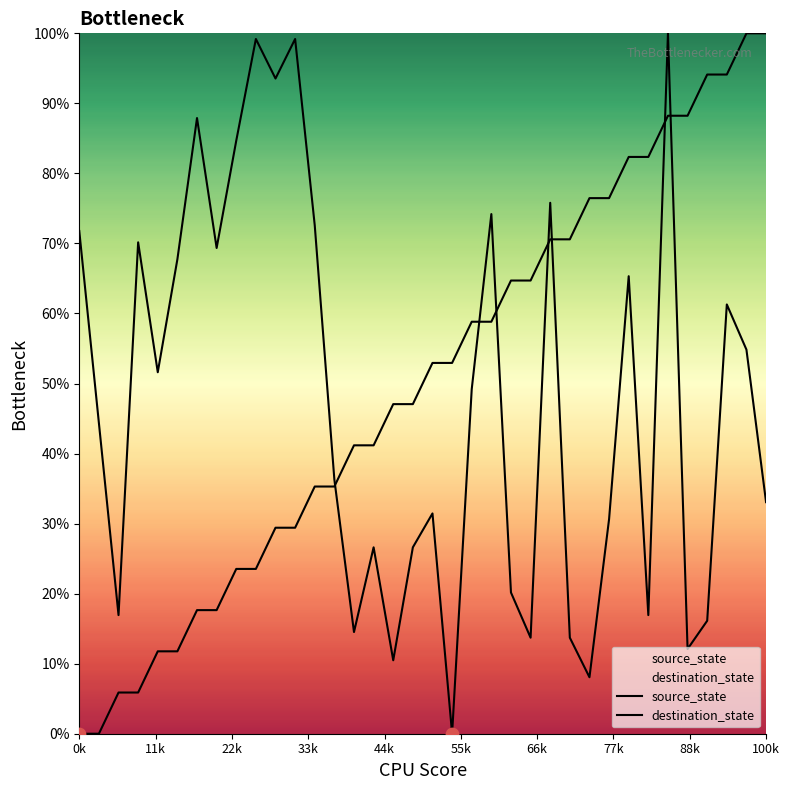

Which series has the largest total across all categories?

source_state